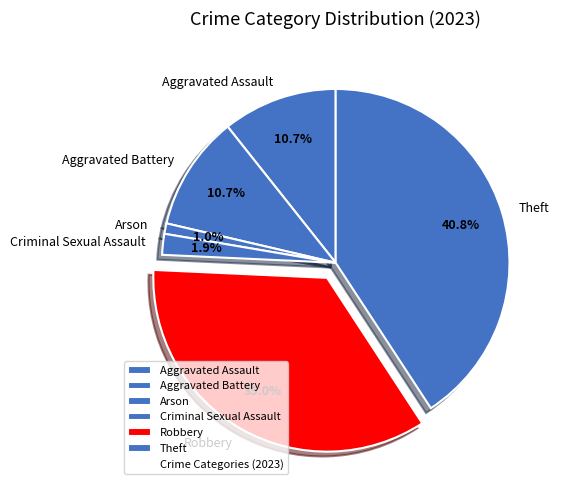

Combined, what portion of the pie is Arson and Criminal Sexual Assault?

2.9%